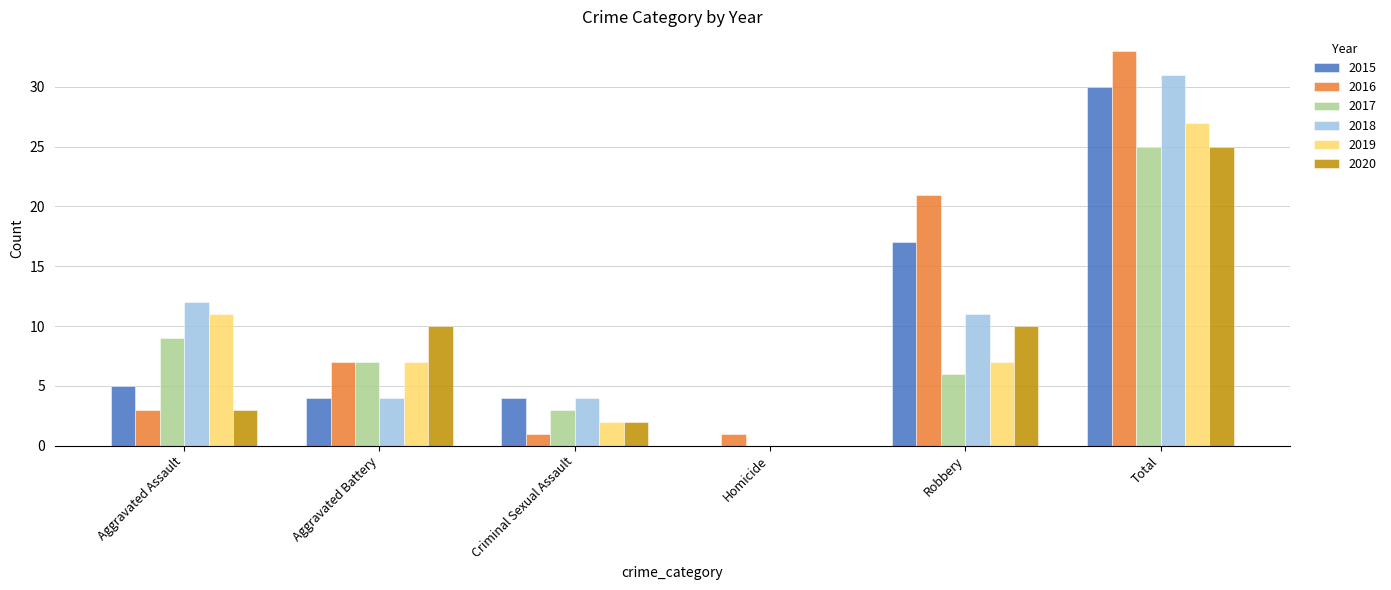

Does the chart contain stacked bars?

No